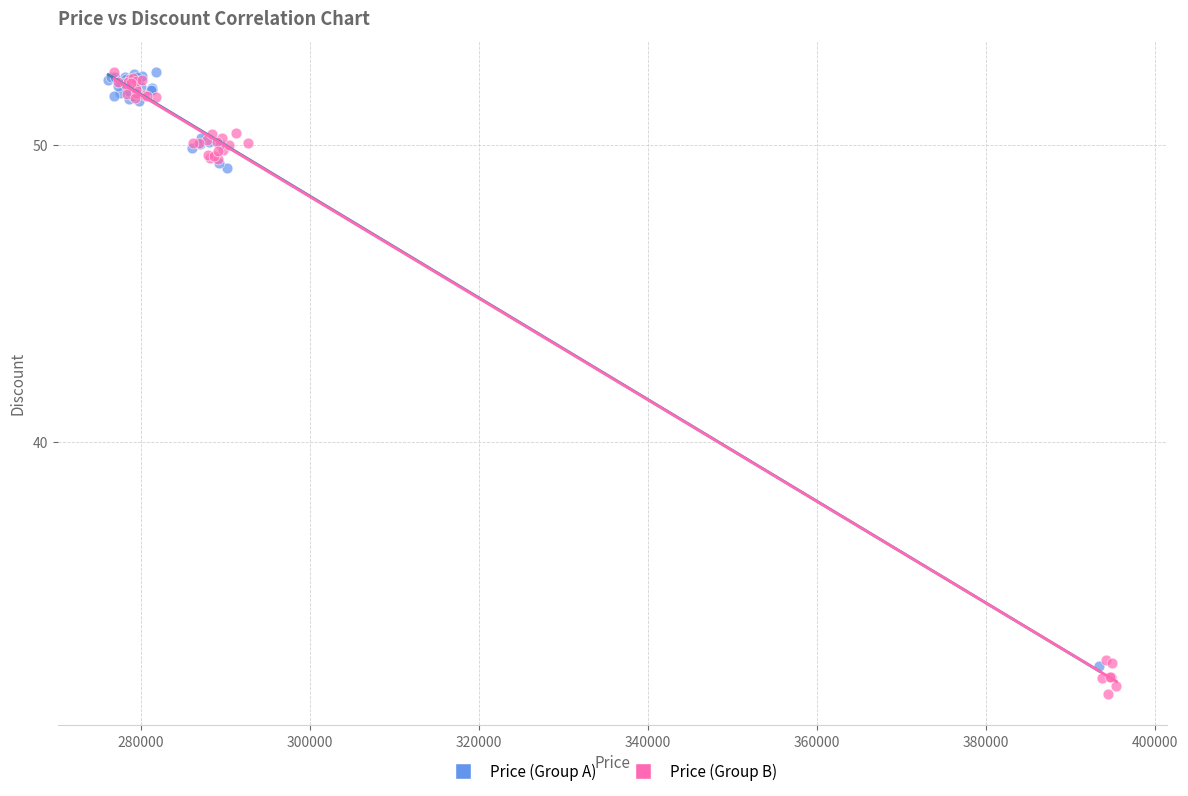

Which series contains the lowest Y value?

Price (Group B)